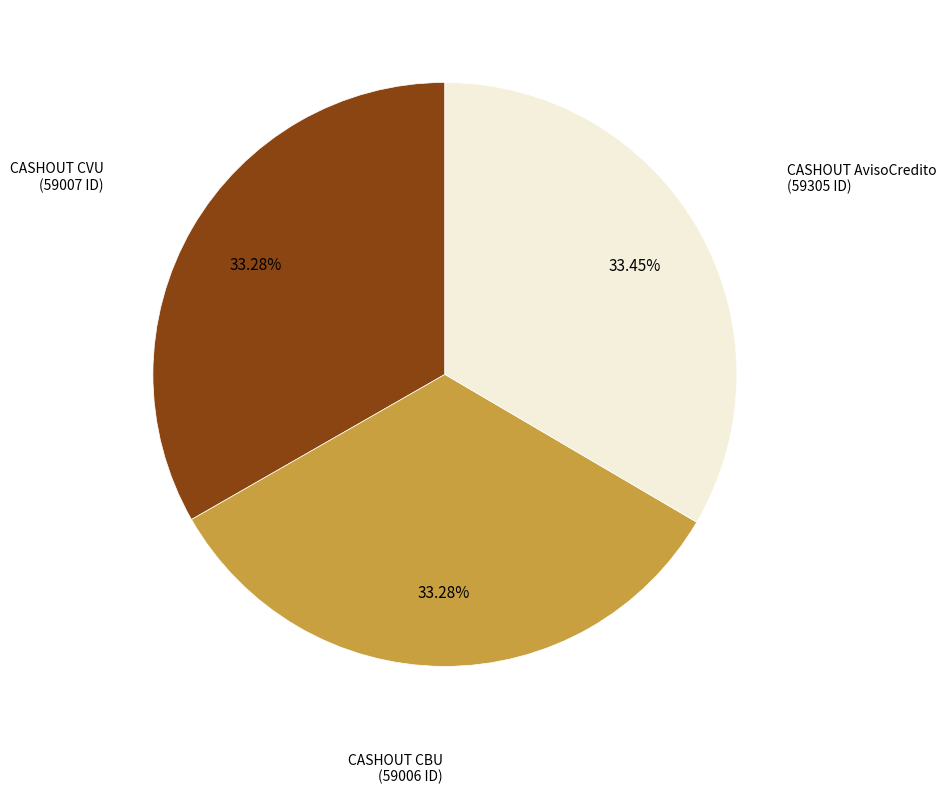

Does any single category account for the majority?

No